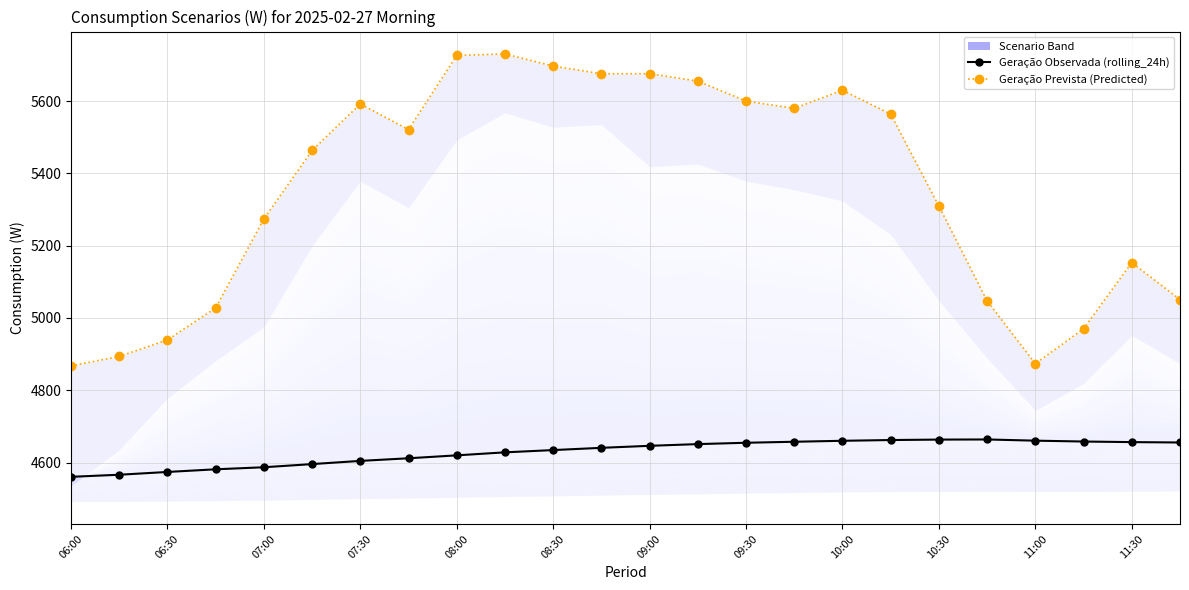

True or false: Geração Prevista (Predicted) and Geração Observada (rolling_24h) intersect in this chart.

False